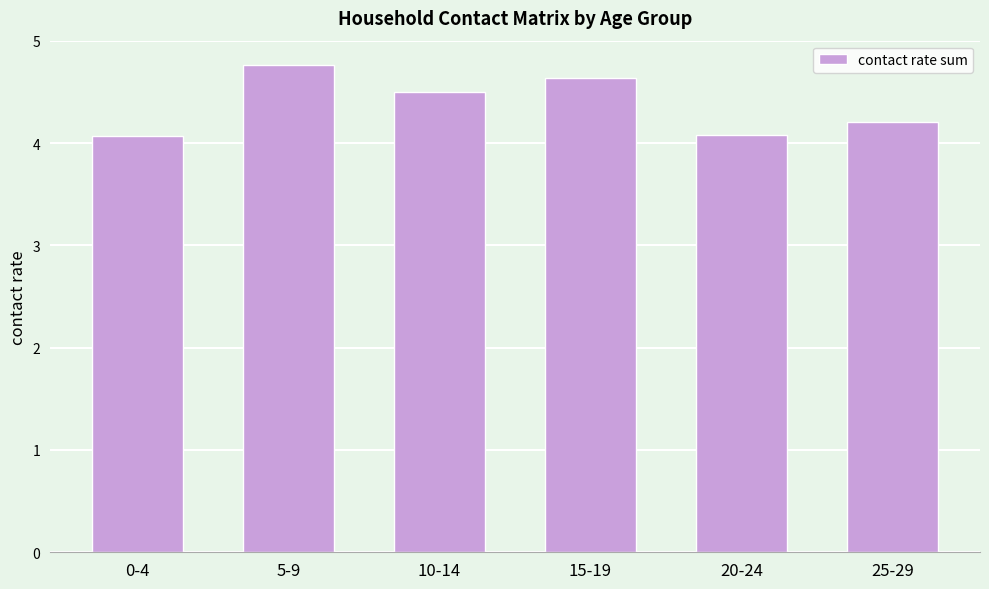

True or false: the data shows 4.1 at 0-4.

True